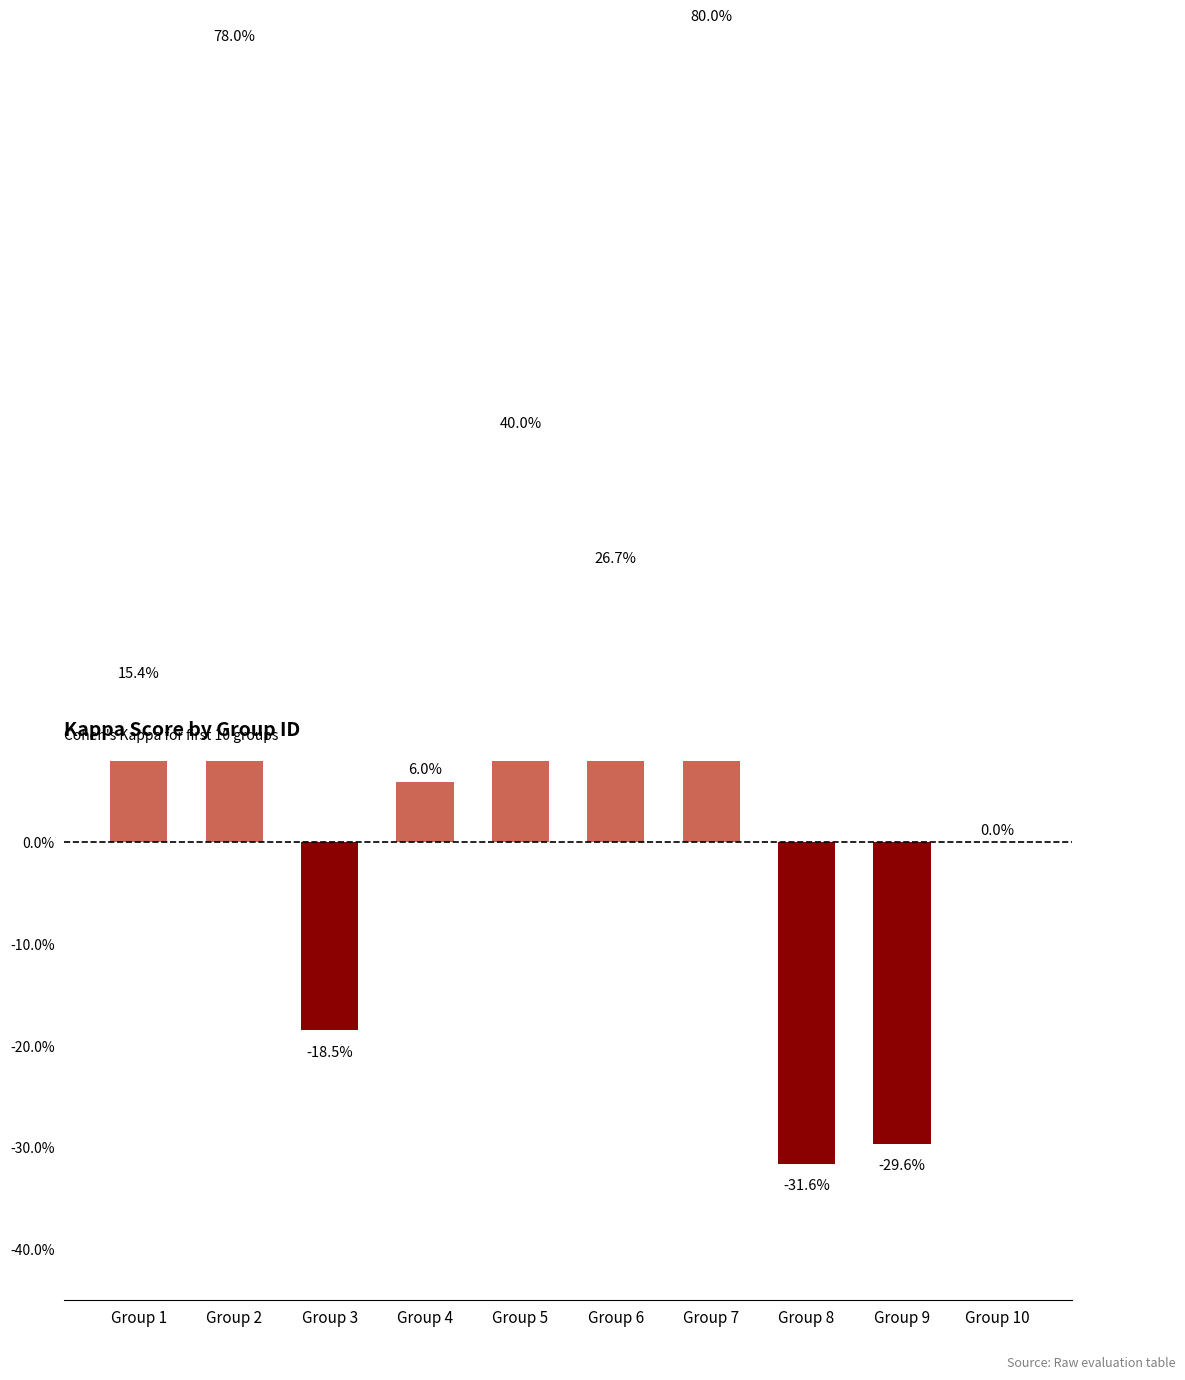

Reading left to right, list all the values displayed in this chart.

Group 1=0.2	Group 2=0.8	Group 3=-0.2	Group 4=0.1	Group 5=0.4	Group 6=0.3	Group 7=0.8	Group 8=-0.3	Group 9=-0.3	Group 10=0.0